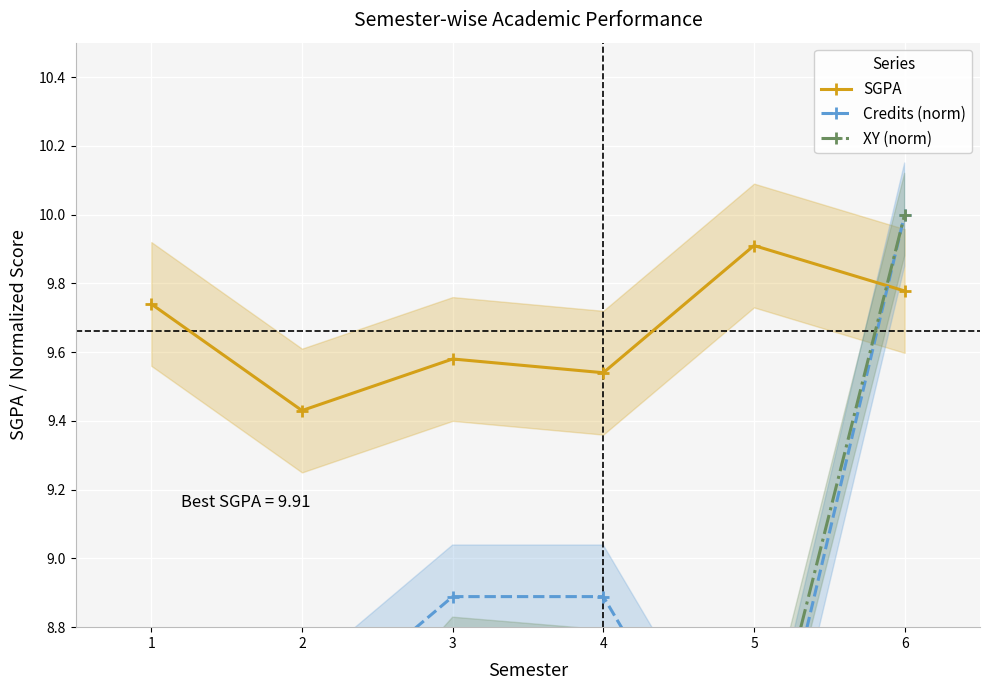

List the series in order of their peak value, lowest first.

SGPA, Credits (norm), XY (norm)